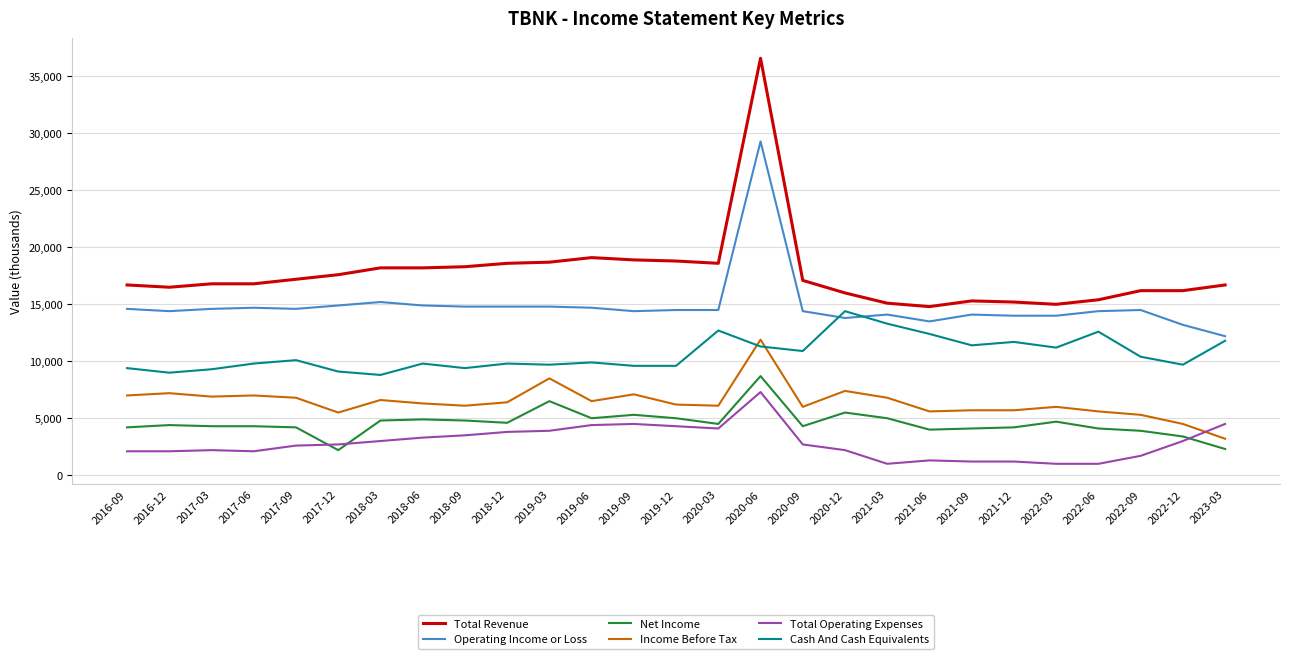

Between 2017-06 and 2020-12, which series saw the biggest shift?

Cash And Cash Equivalents